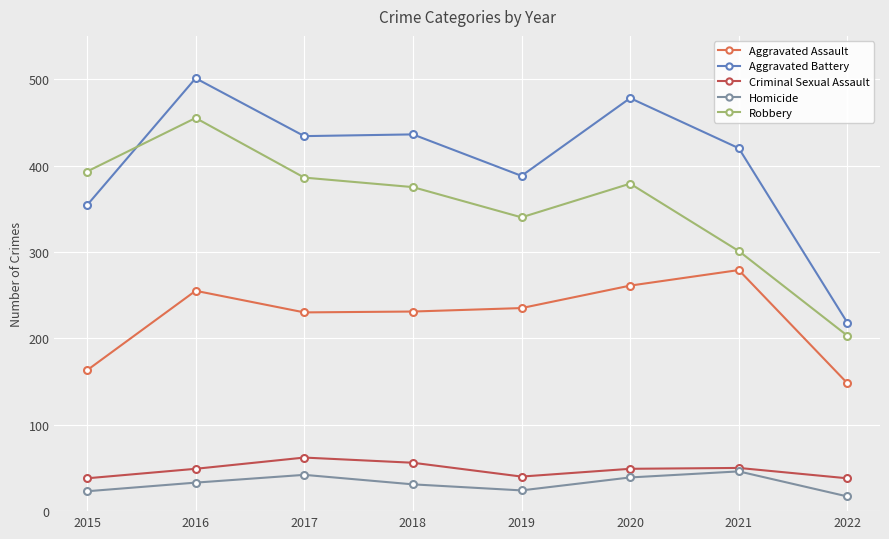

Does the chart display data point markers on the line(s)?

Yes